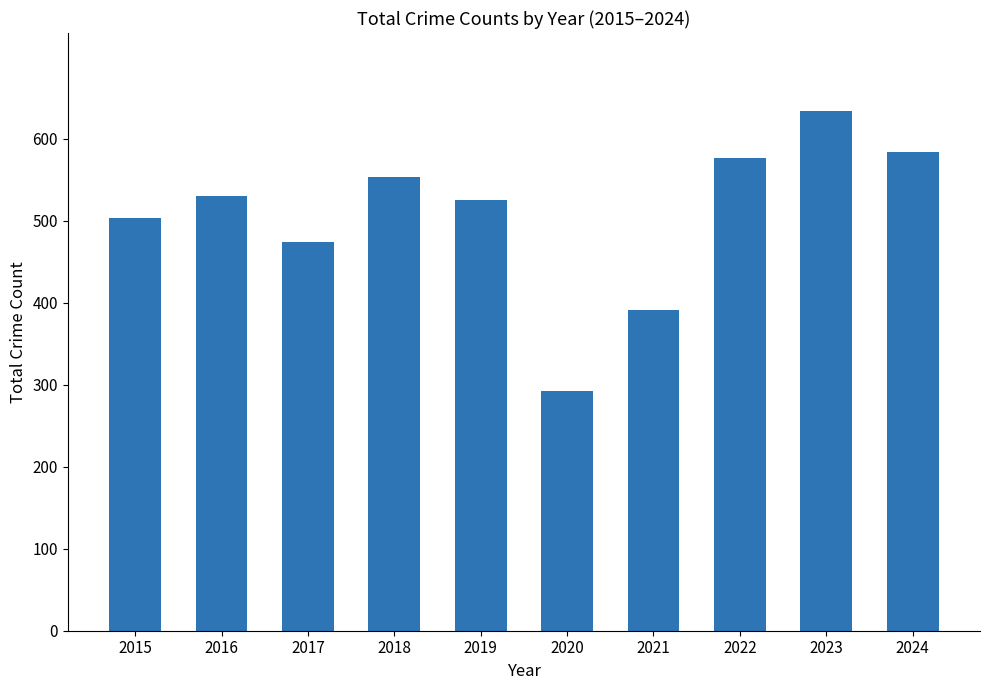

What is the value of the 1st bar from the left?

503